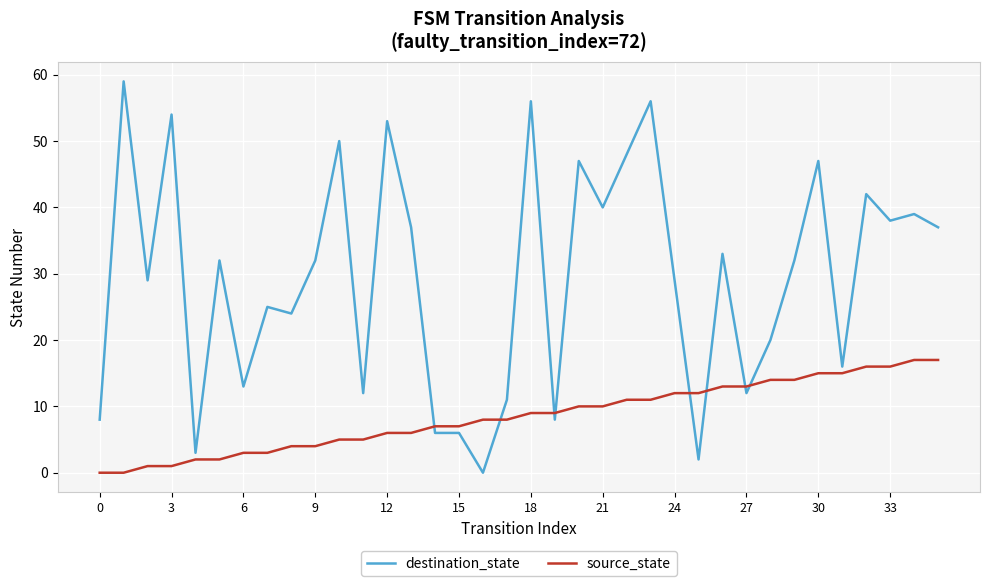

True or false: destination_state and source_state cross at least once.

True